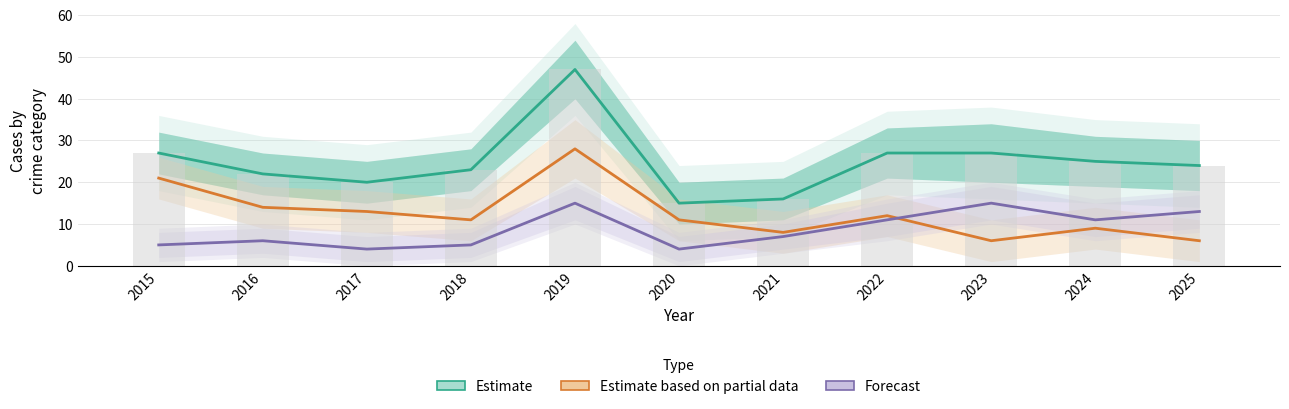

Reading left to right, transcribe all the data shown in this chart.

Total (Estimate): 2015=27	2016=22	2017=20	2018=23	2019=47	2020=15	2021=16	2022=27	2023=27	2024=25	2025=24
Theft (Partial Estimate): 2015=21	2016=14	2017=13	2018=11	2019=28	2020=11	2021=8	2022=12	2023=6	2024=9	2025=6
Robbery (Forecast): 2015=5	2016=6	2017=4	2018=5	2019=15	2020=4	2021=7	2022=11	2023=15	2024=11	2025=13
Raw Count: 2015=27	2016=22	2017=20	2018=23	2019=47	2020=15	2021=16	2022=27	2023=27	2024=25	2025=24